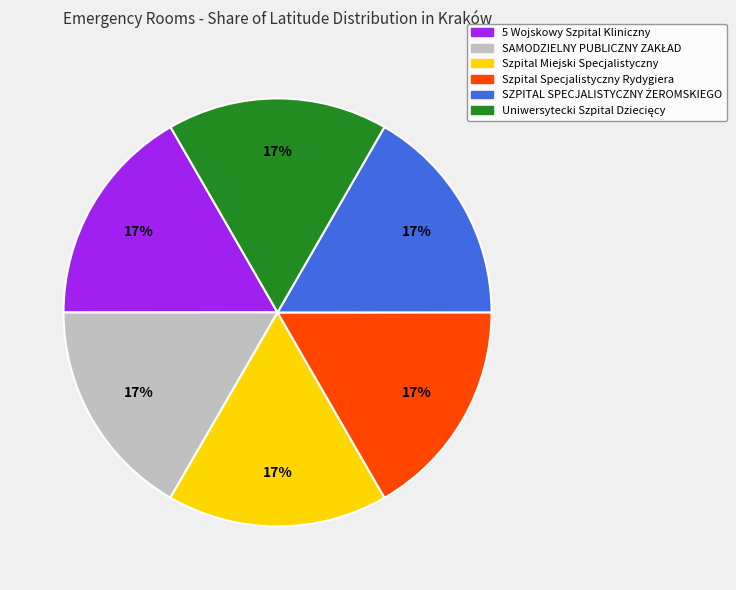

True or false: Szpital Specjalistyczny Rydygiera accounts for 17% of the total.

True